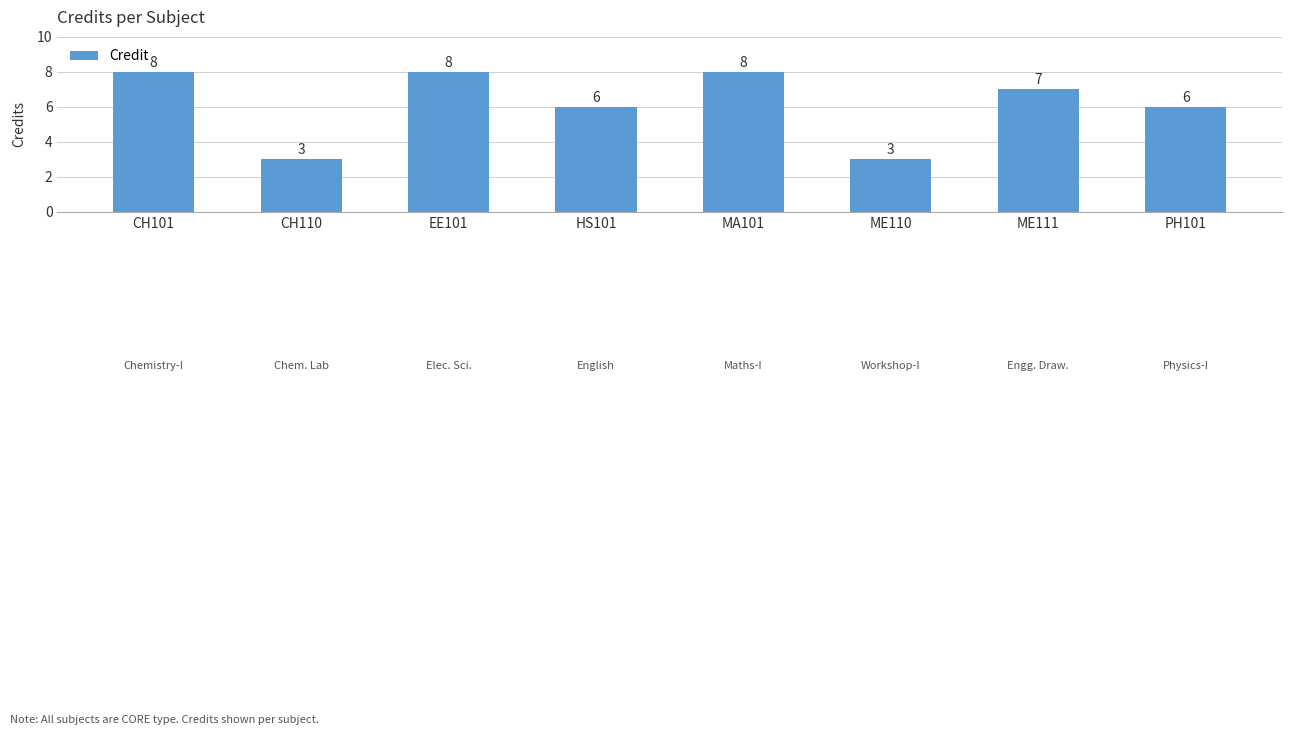

What is the value of the 3rd bar from the left?

8